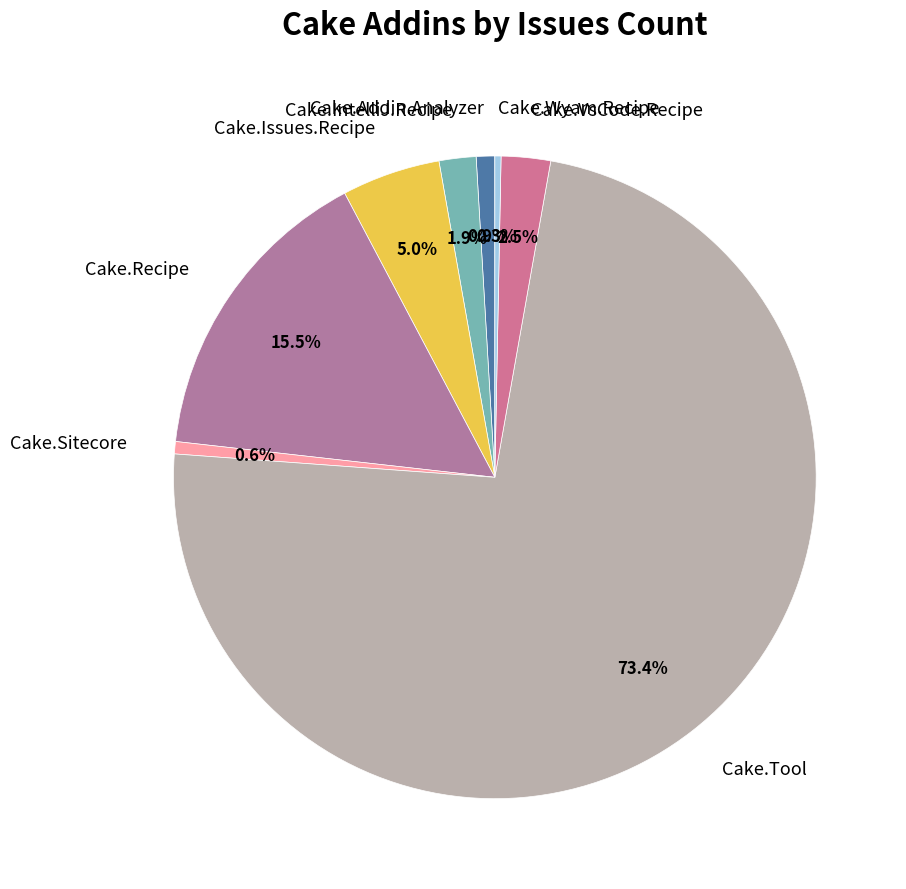

How many slices are in this pie chart?

8